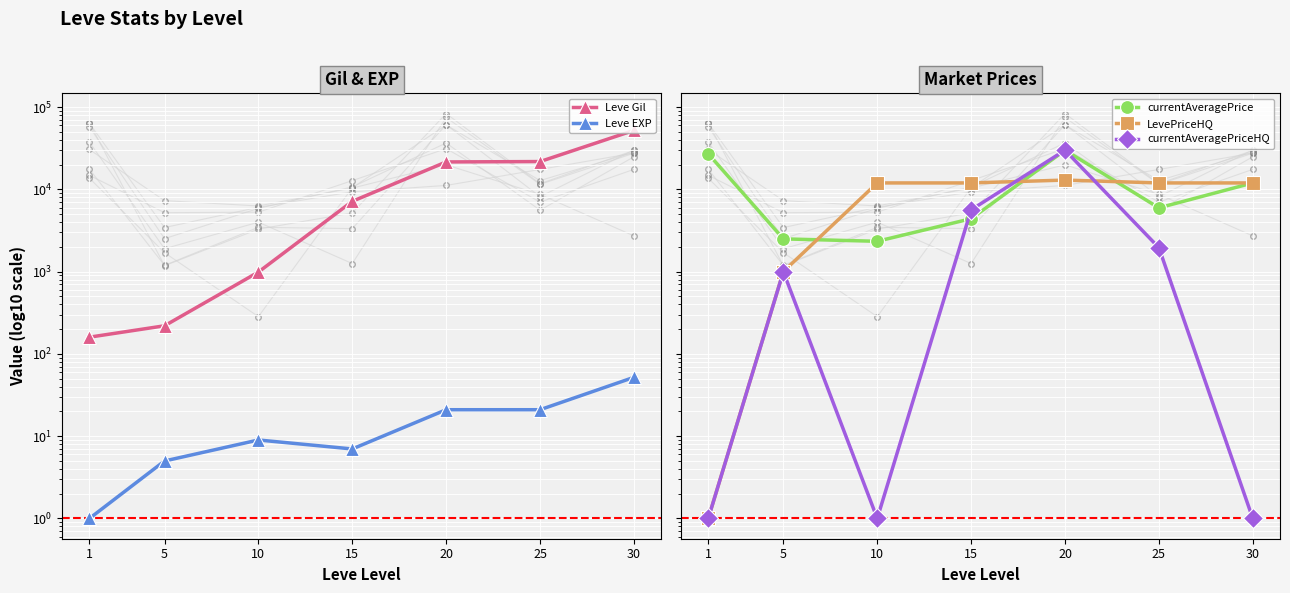

What is the total value across all series at 15?

29231